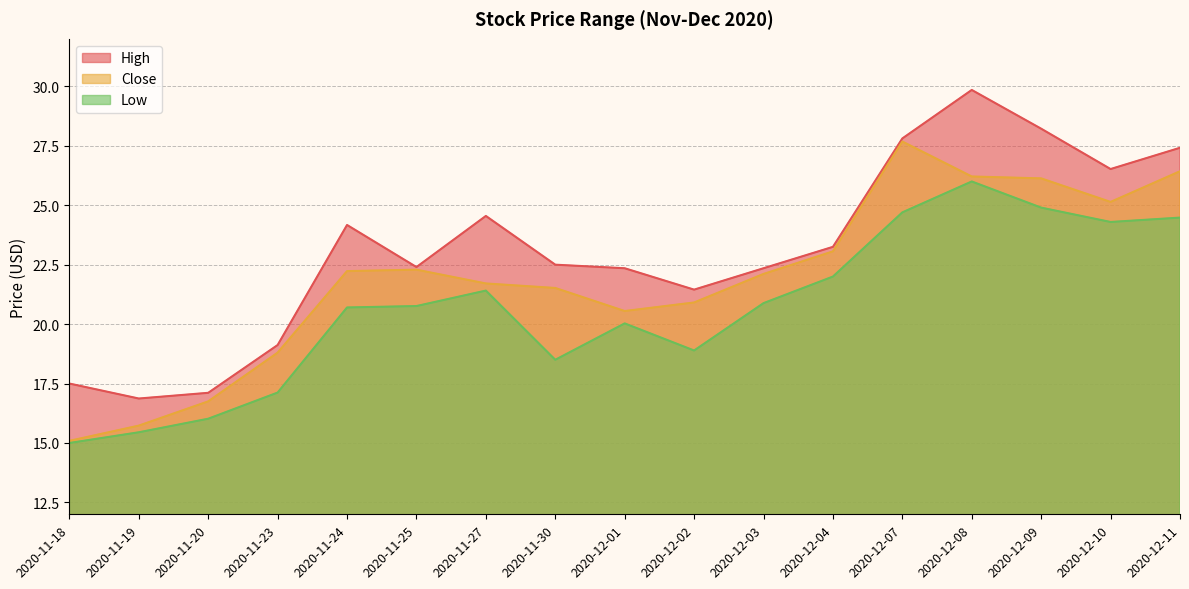

Rank the series by their average value, from lowest to highest.

Low, Close, High